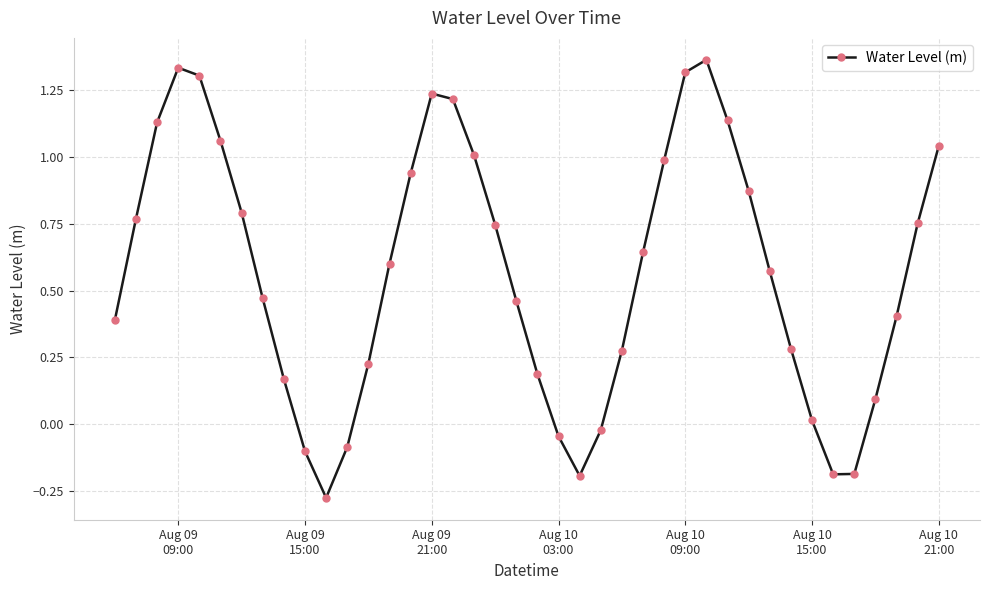

How many data points are less than 0?

8